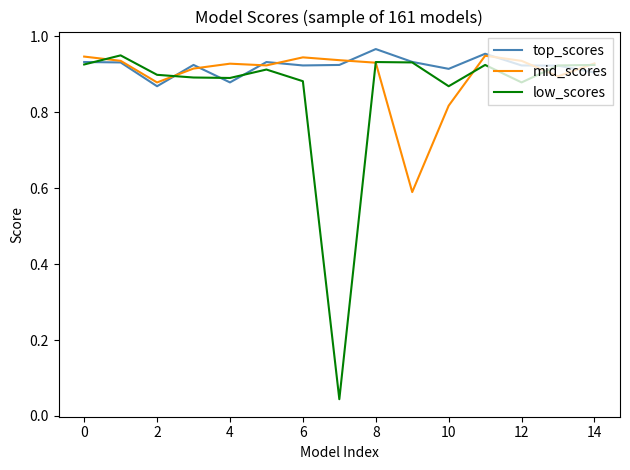

Which series has the largest range (max minus min)?

low_scores